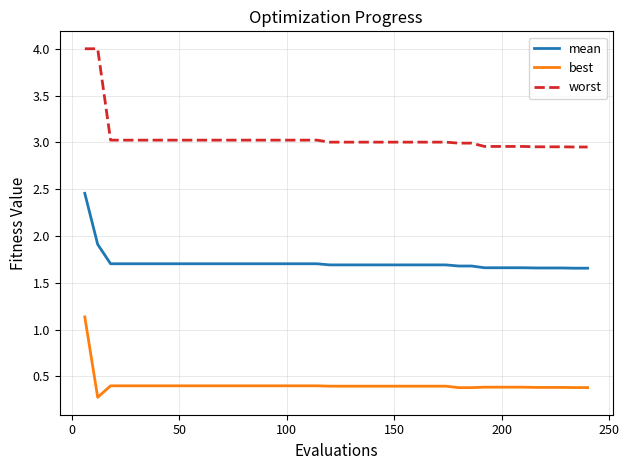

What is the difference between the maximum and minimum values in the best series?

0.9